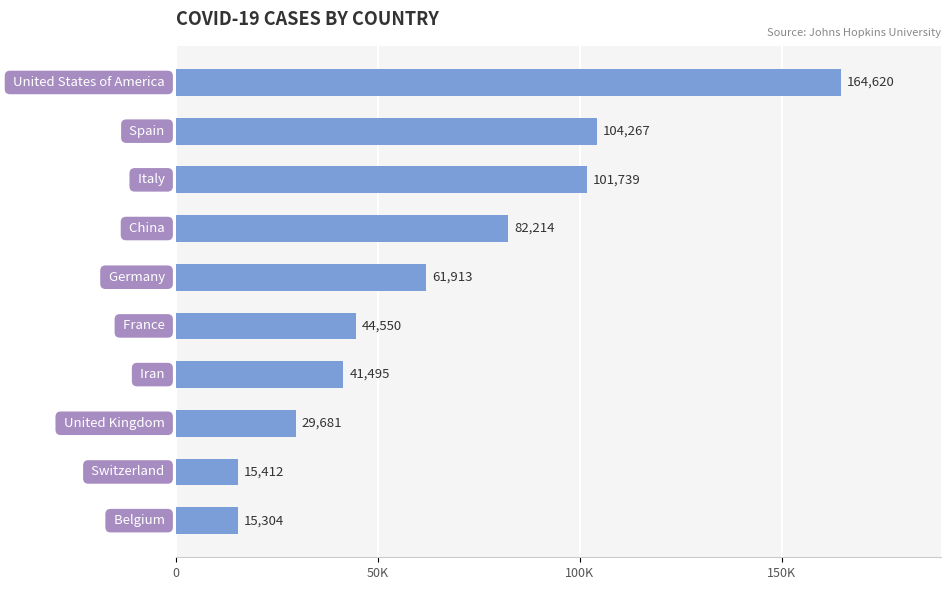

Are the bars horizontal?

Yes